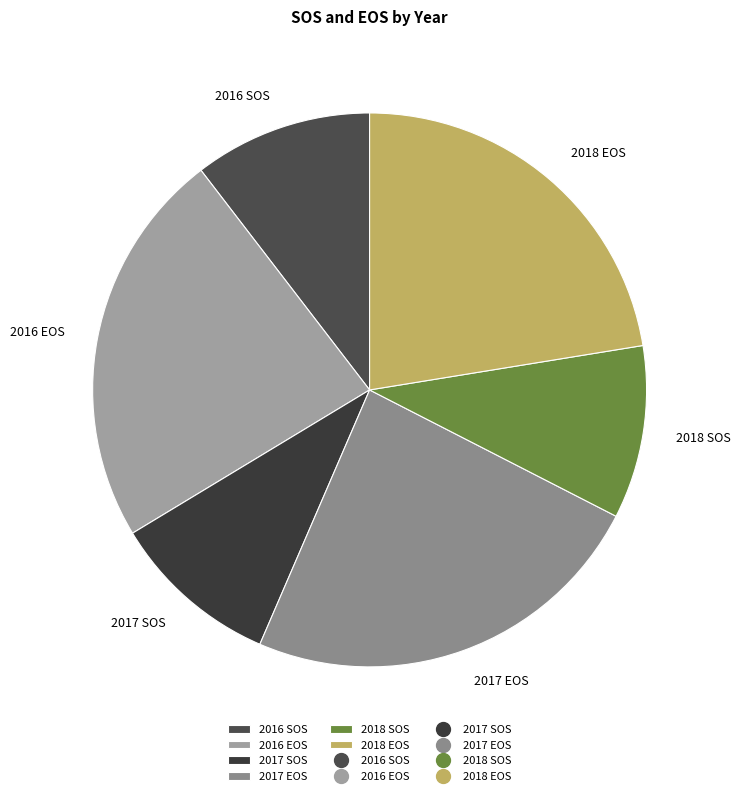

Approximately how many times larger is the value at 2017 EOS compared to 2018 EOS?

1.1